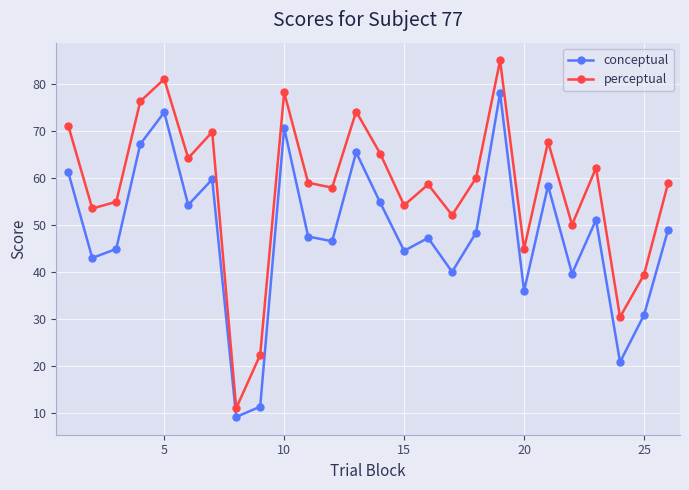

What is the value of the conceptual point at the 20th from the left?

36.0